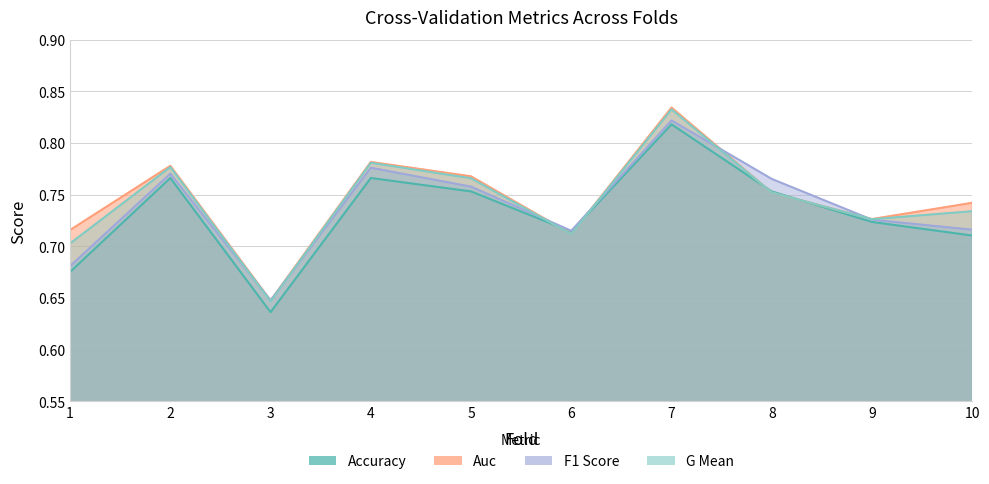

True or false: f1_score and accuracy cross at least once.

False